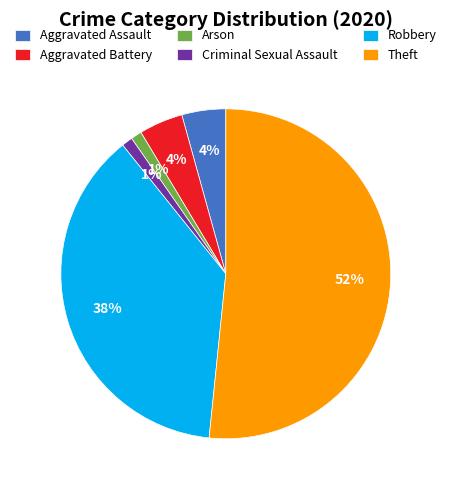

Does Theft account for over 50% of the chart?

Yes